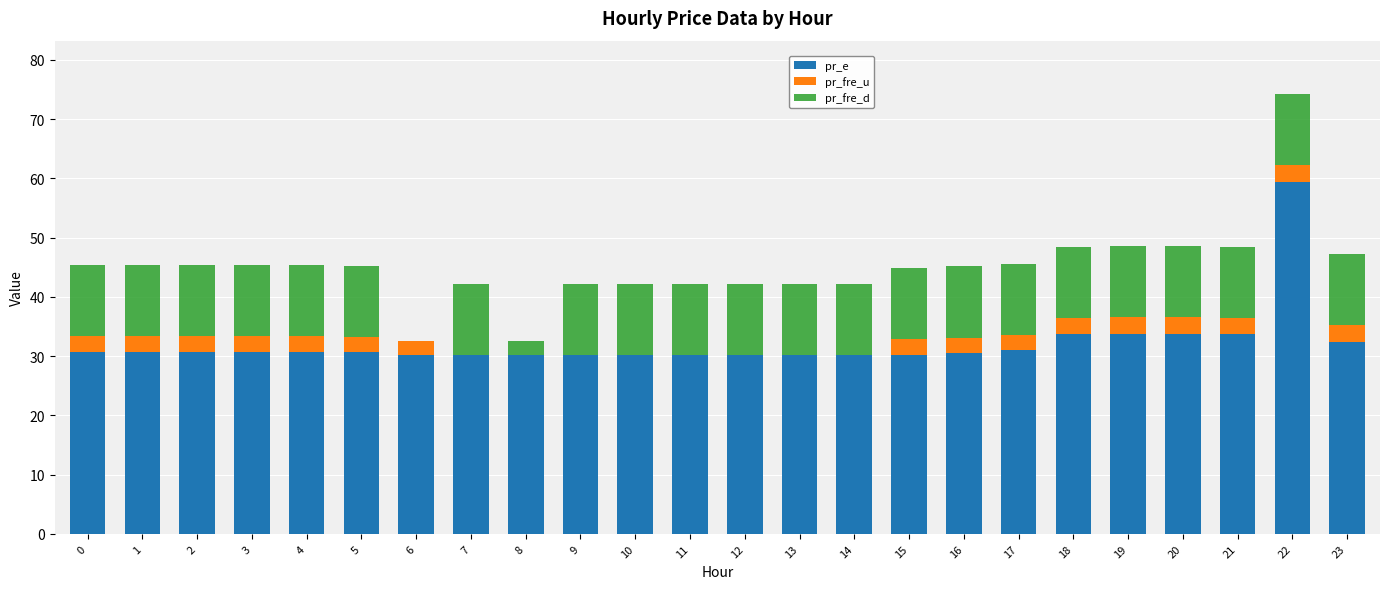

What is the total value across all series at 3?

45.3